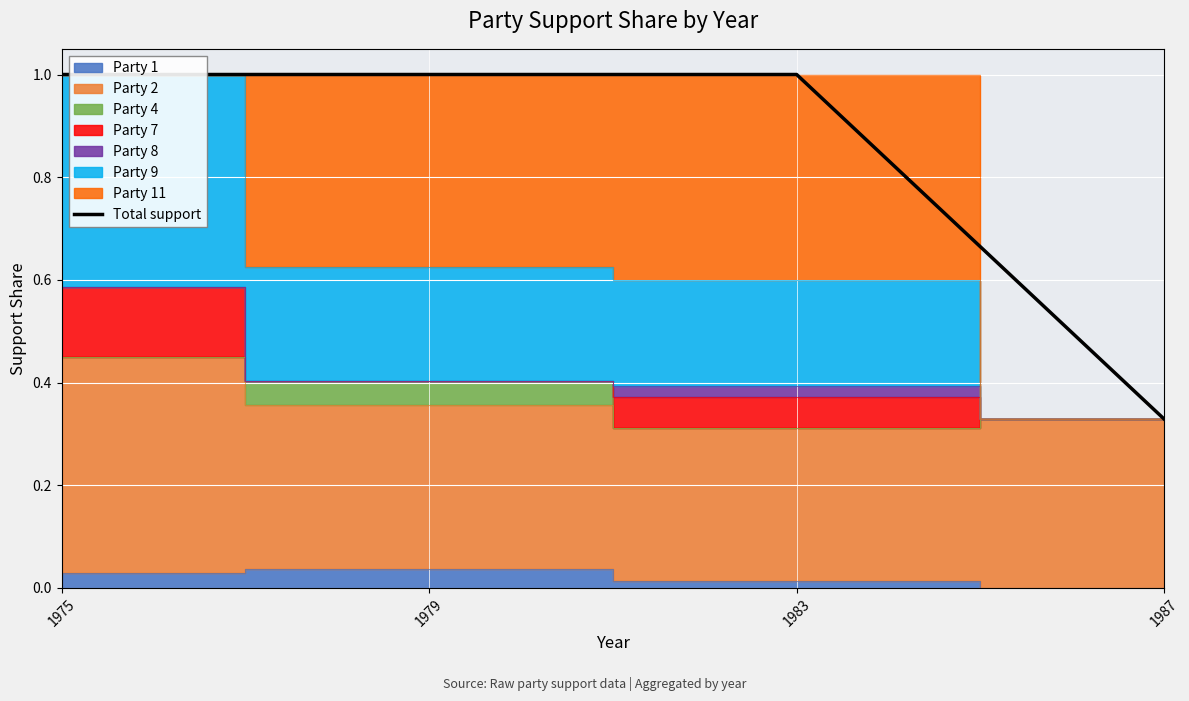

Reading left to right, list all the values displayed in this chart.

1975=1.0	1979=1.0	1983=1.0	1987=0.3